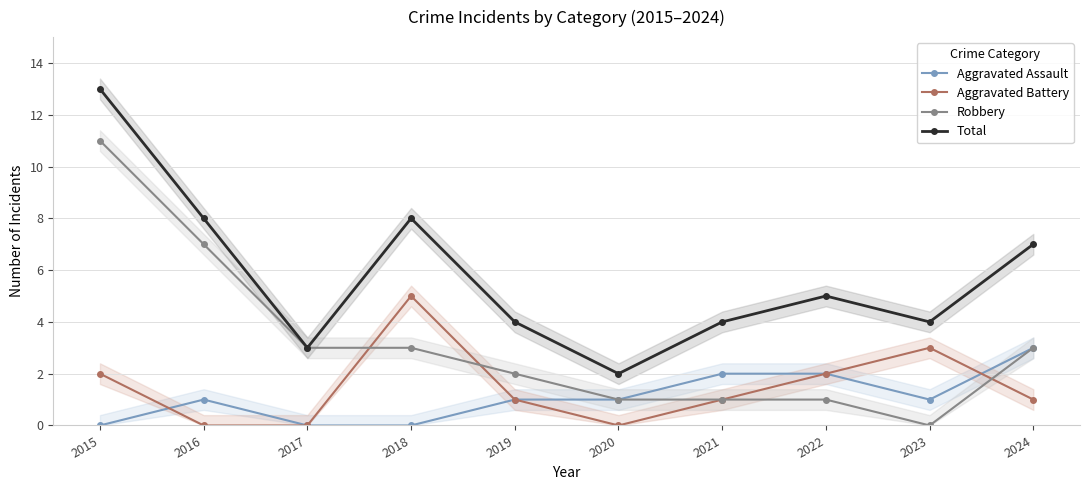

Reading left to right, list all the values displayed in this chart.

Aggravated Assault: 0	1	0	0	1	1	2	2	1	3
Aggravated Battery: 2	0	0	5	1	0	1	2	3	1
Robbery: 11	7	3	3	2	1	1	1	0	3
Total: 13	8	3	8	4	2	4	5	4	7